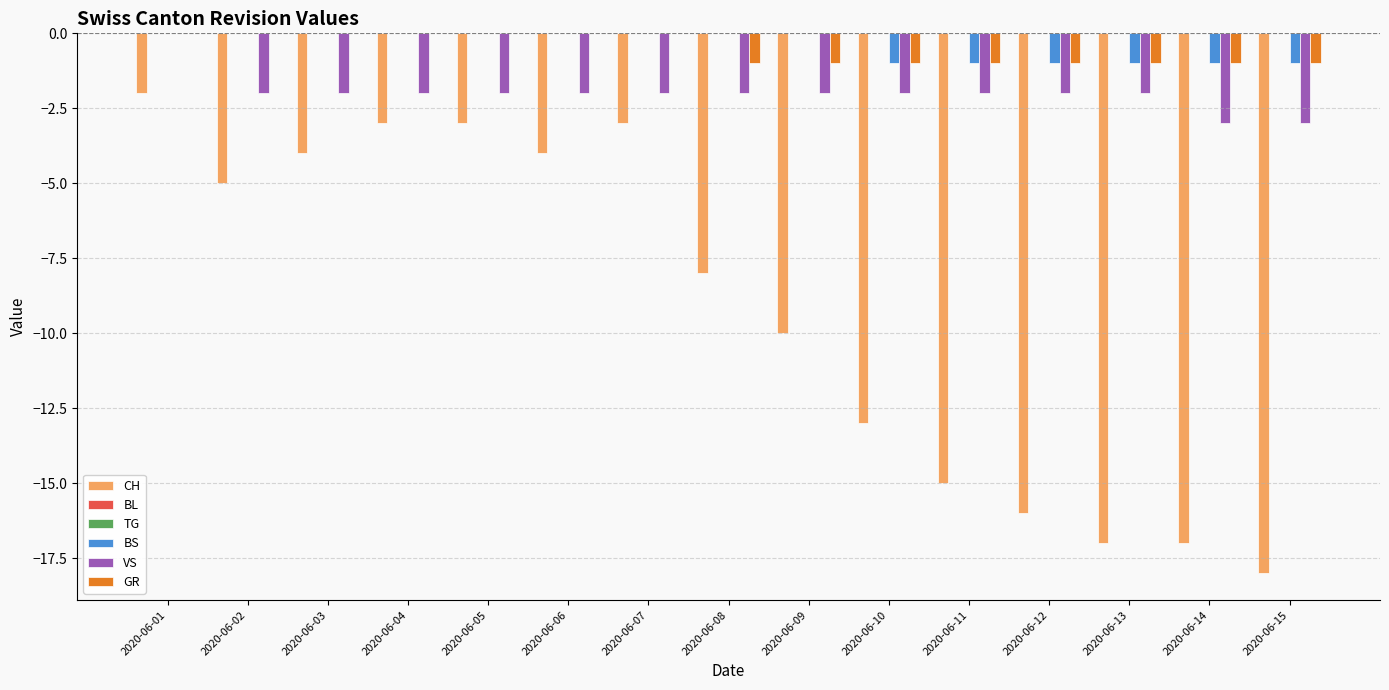

Count the BS values in the range -1 to 0.

15